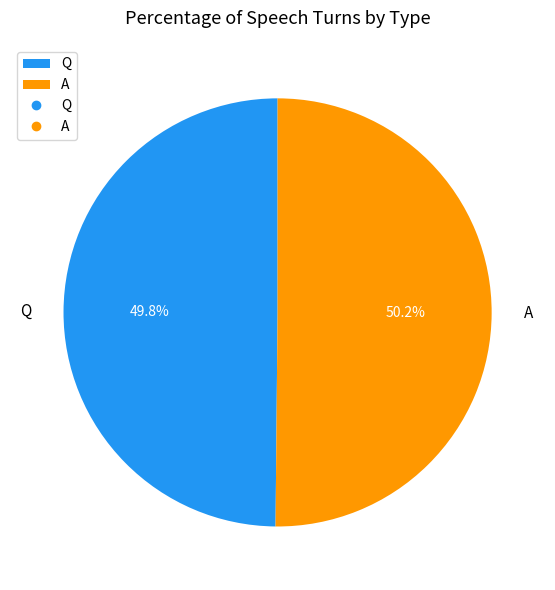

Count the number of slices in the pie.

2